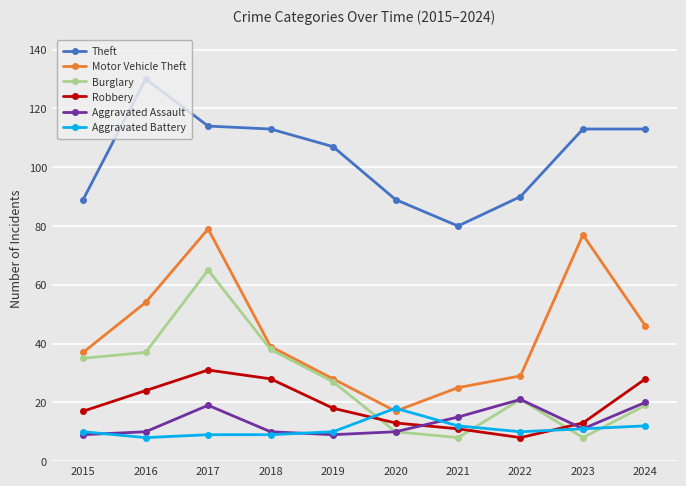

Is it true that Aggravated Battery equals 9 at 2017?

True